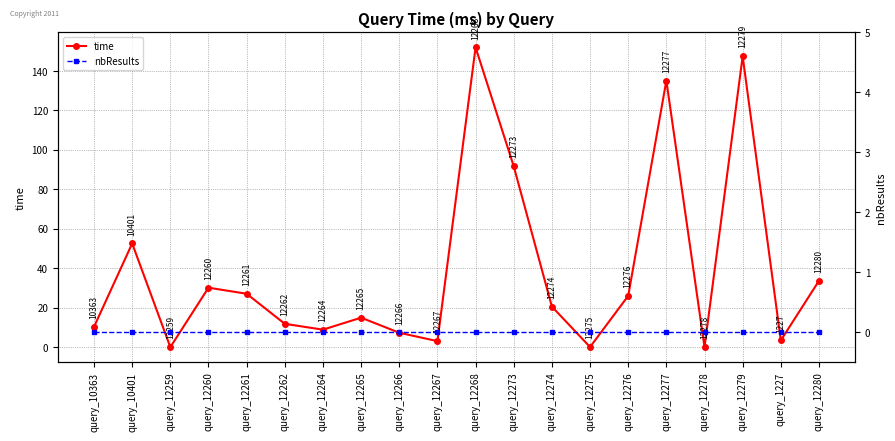

The value of time at query_12265 is 23.5. True or false?

False